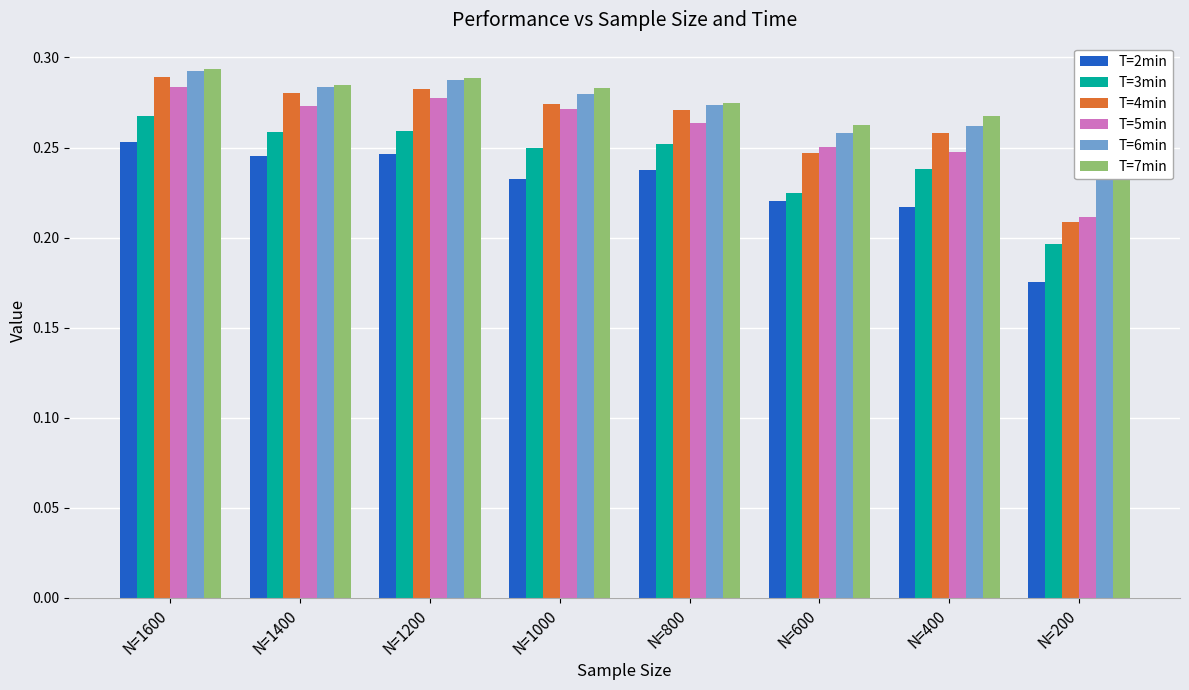

Which series has the largest total across all categories?

T=7min